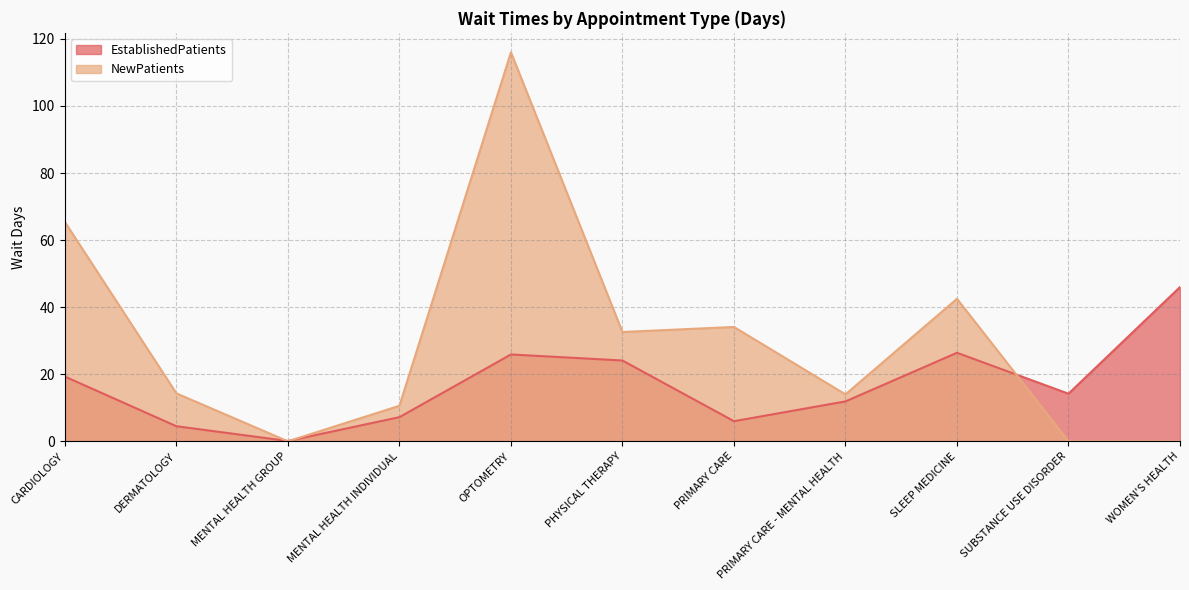

What is the value of the NewPatients point at the 6th from the left?

32.6